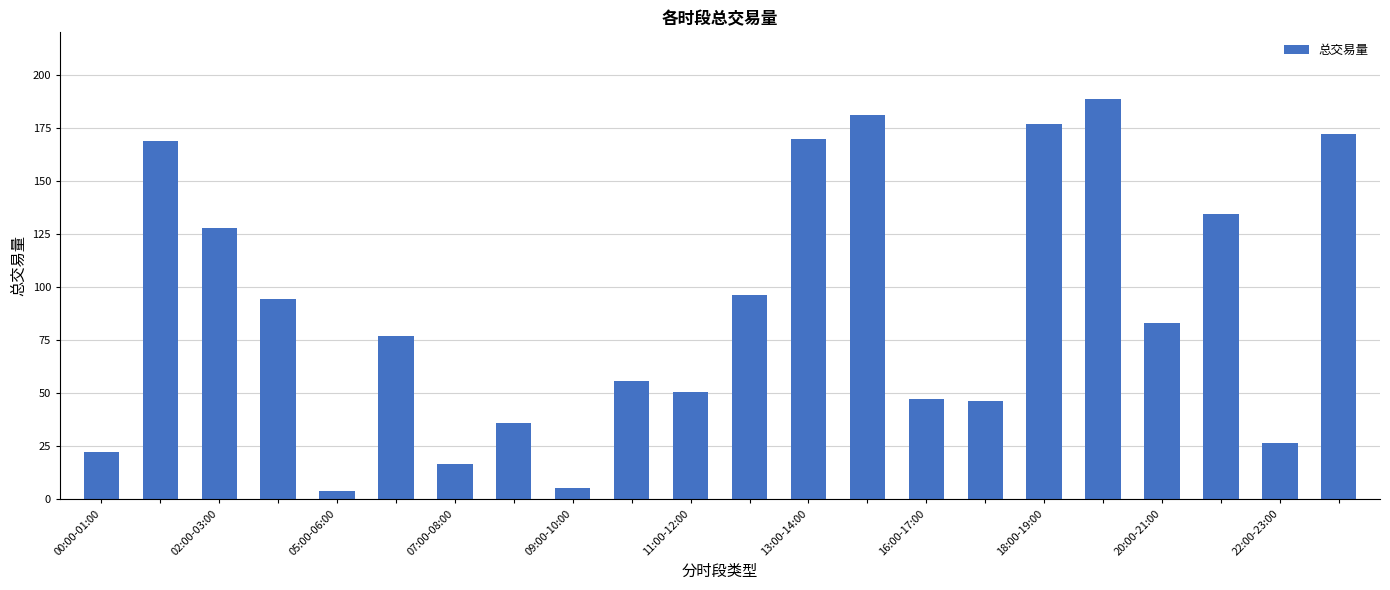

What is the greatest value displayed?

188.5